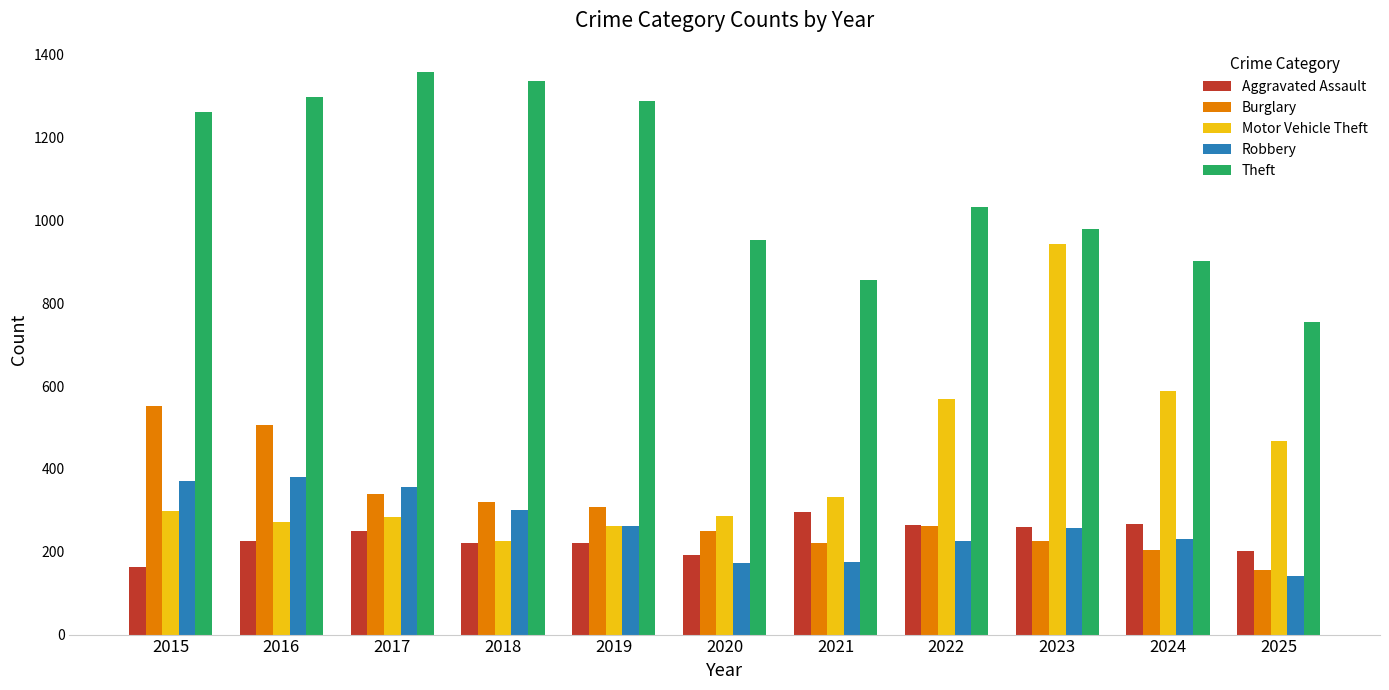

The value of Motor Vehicle Theft at 2020 is 287. True or false?

True